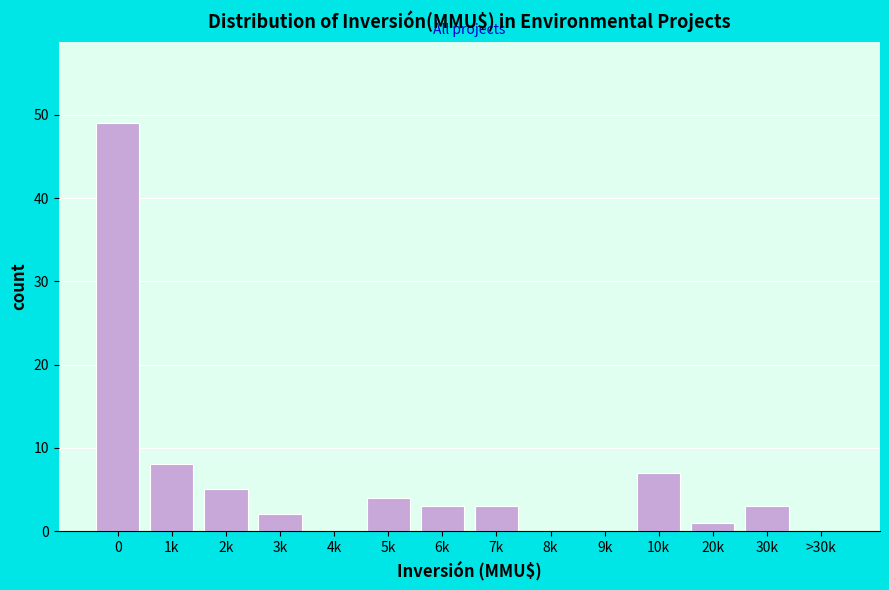

Reading right to left, extract all data points from this chart.

>30k=0	30k=3	20k=1	10k=7	9k=0	8k=0	7k=3	6k=3	5k=4	4k=0	3k=2	2k=5	1k=8	0=49